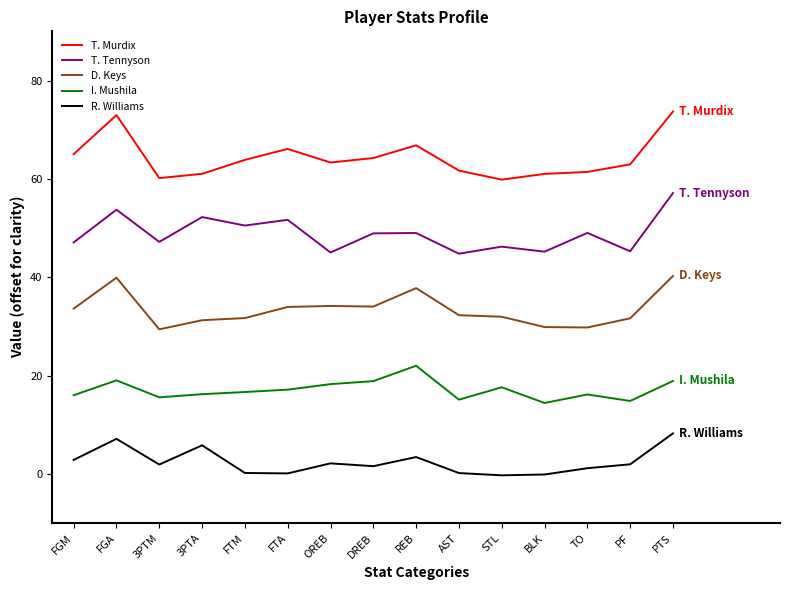

How many interior local peaks does the I. Mushila series have?

4